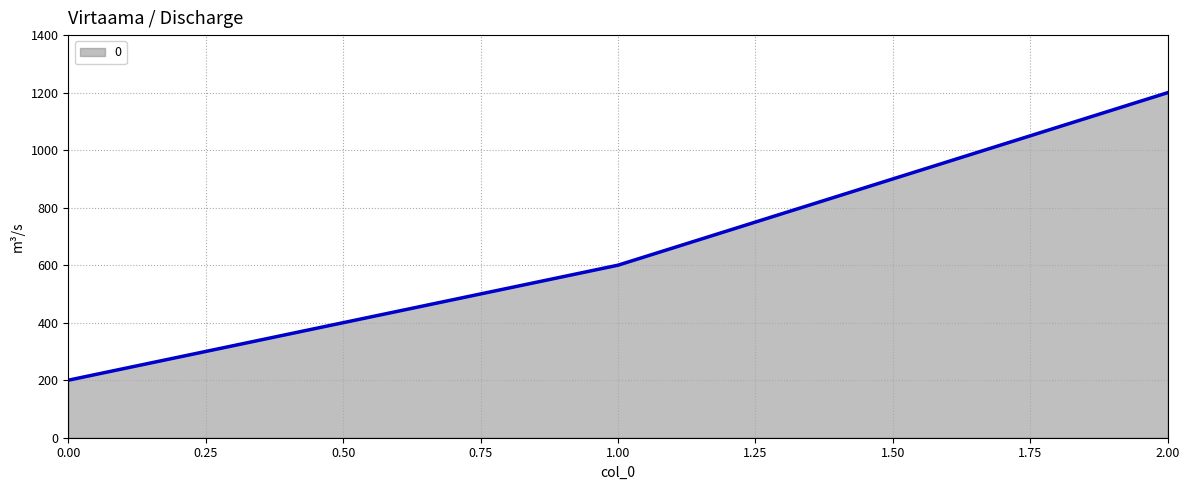

What is the average value?

667